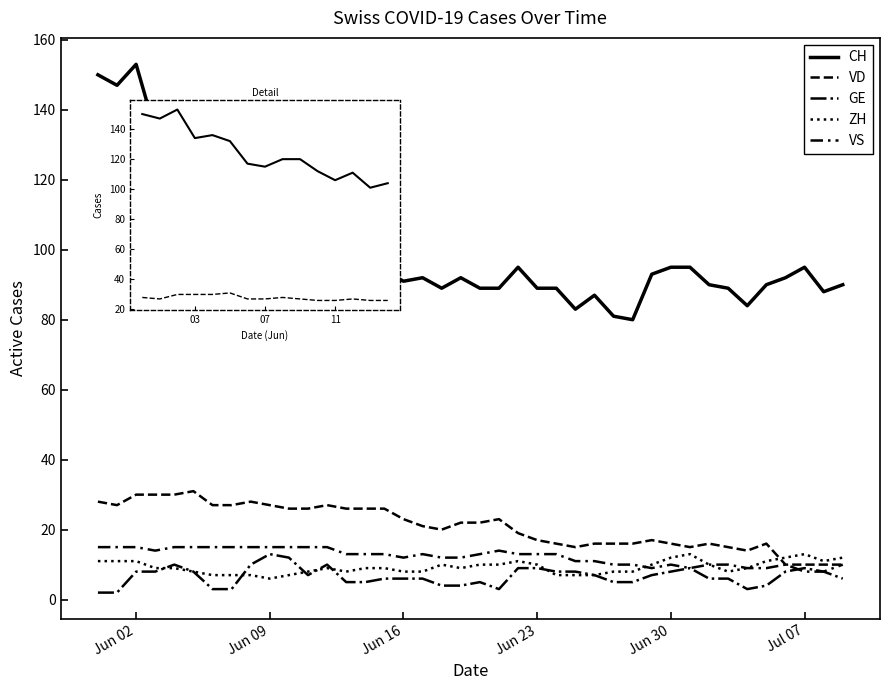

How many interior local valleys does the ZH series have?

5